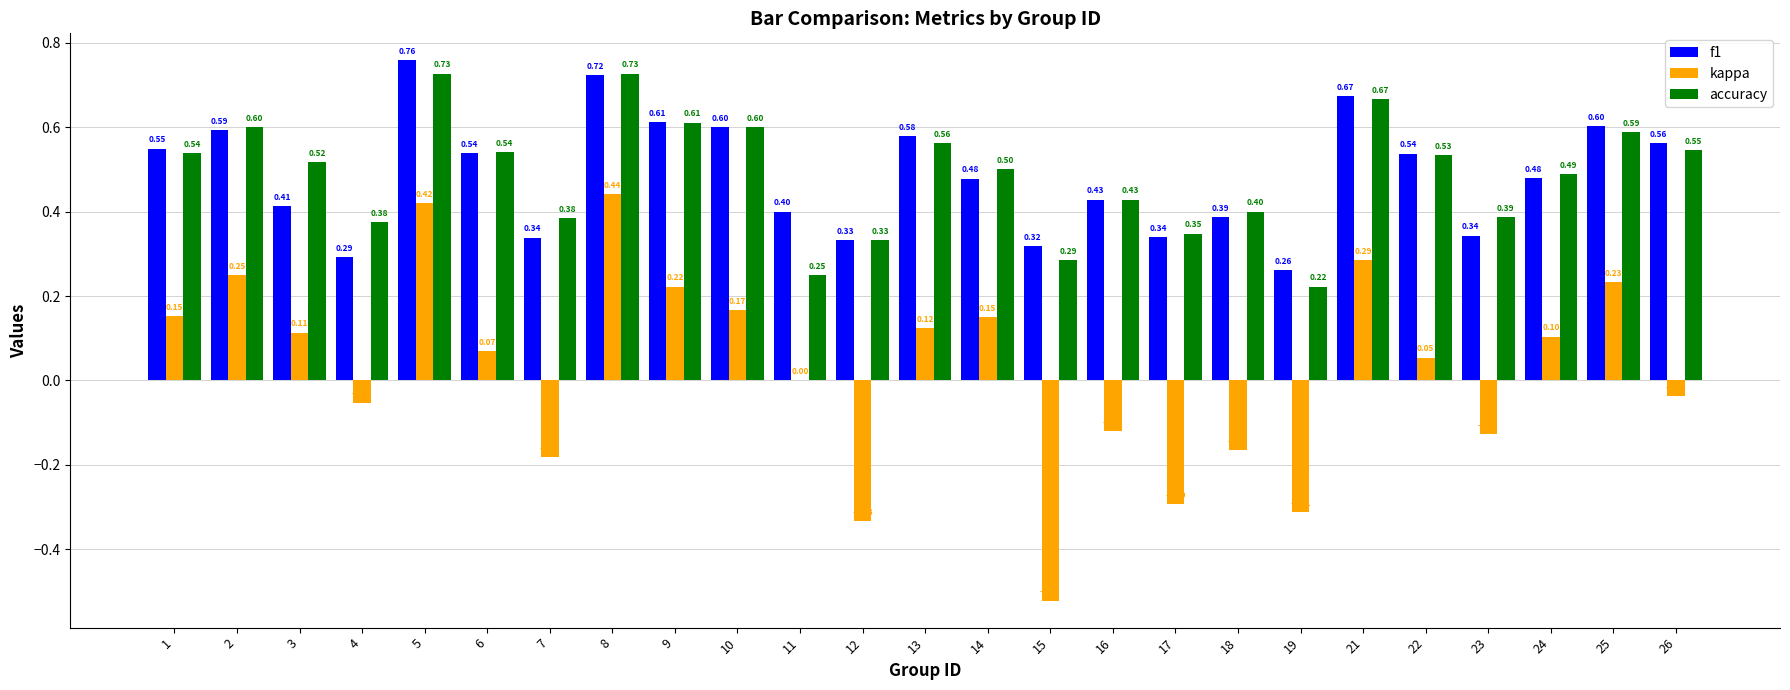

What is the sum of the accuracy values at 13 and 4?

0.9